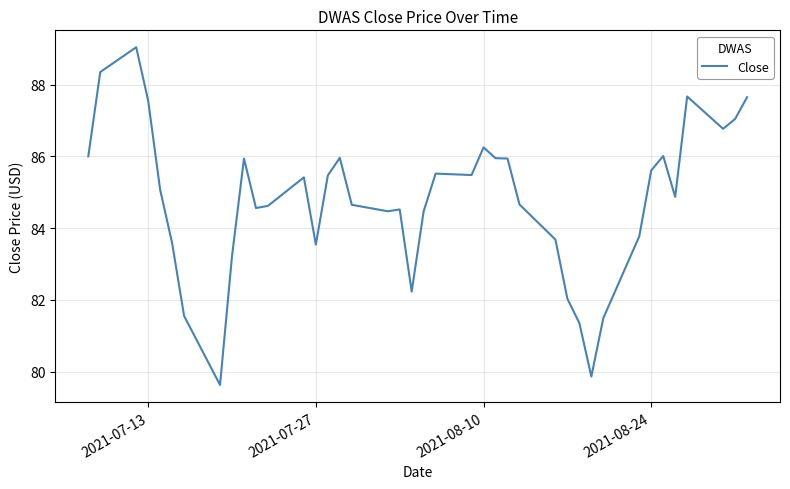

What is the minimum value shown in the chart?

79.6